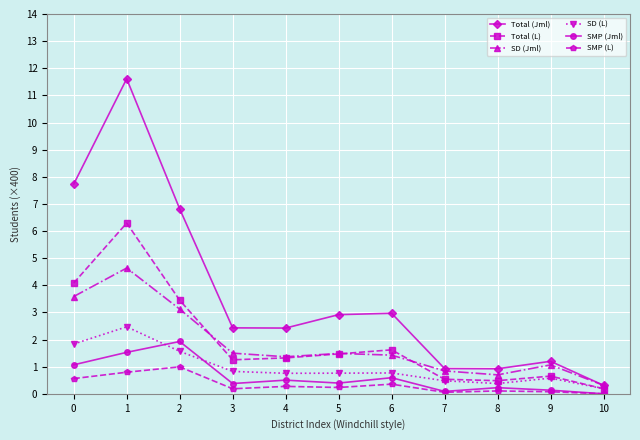

What is the minimum value for SD (Jml)?

0.3